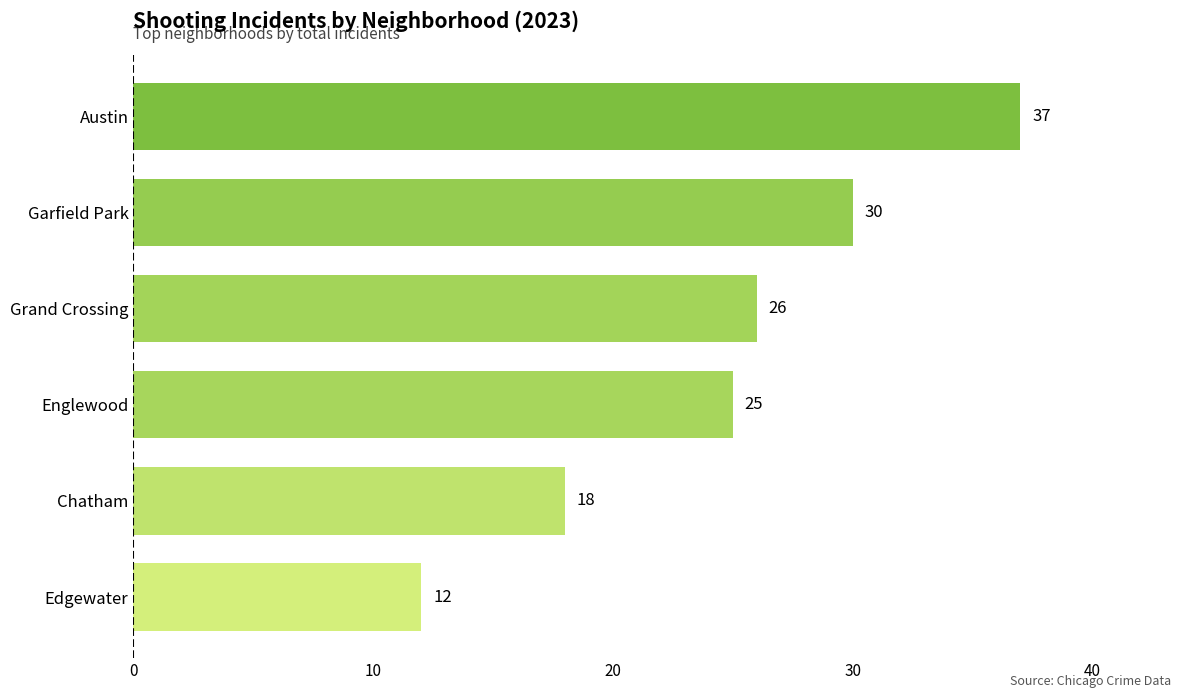

What is the minimum value shown in the chart?

12